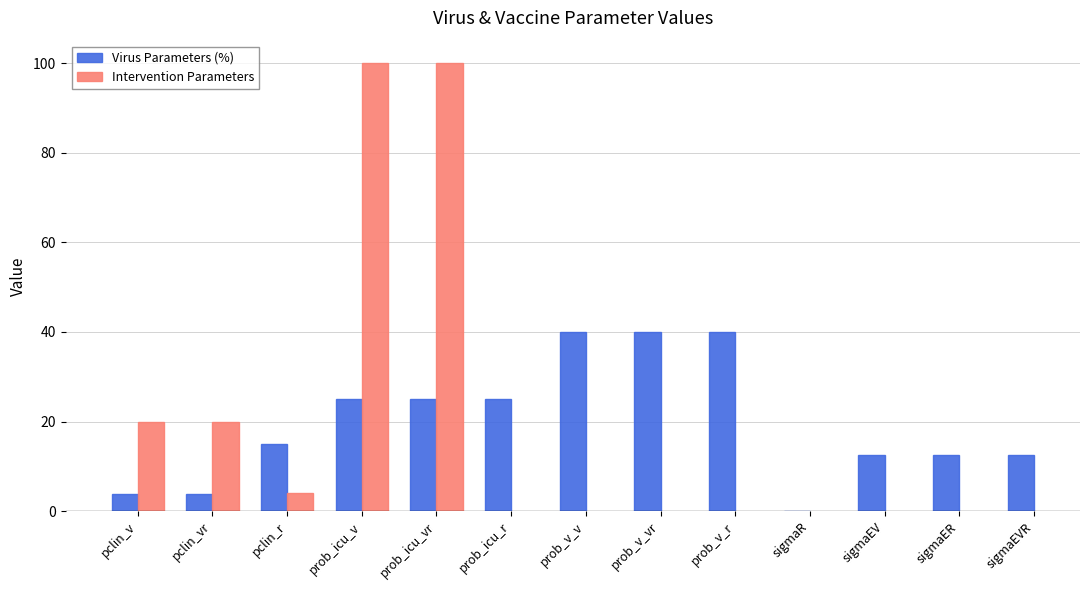

At which category does the chart reach its minimum across all series?

sigmaR